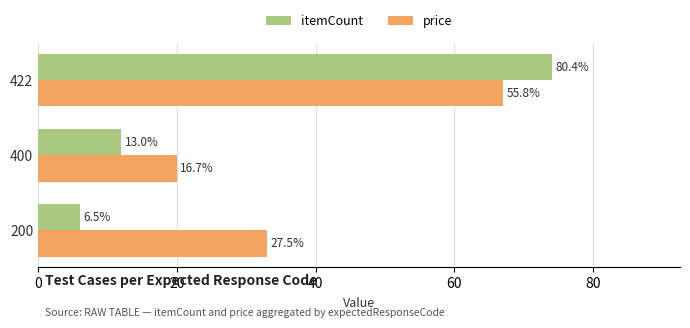

What are all the series names shown in the legend?

itemCount, price